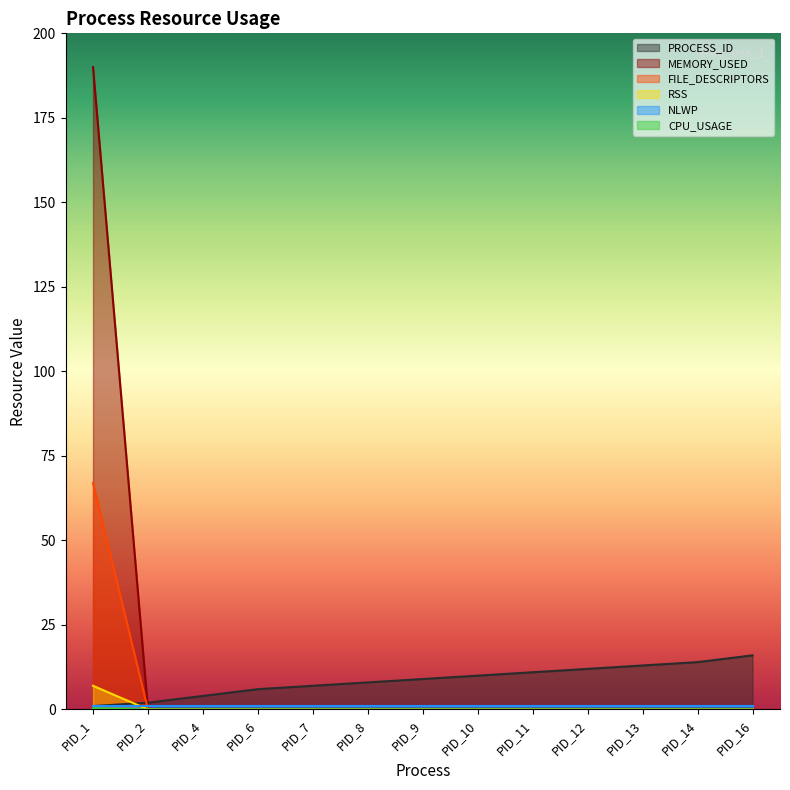

What is the difference between the maximum and minimum values in the RSS series?

7.0